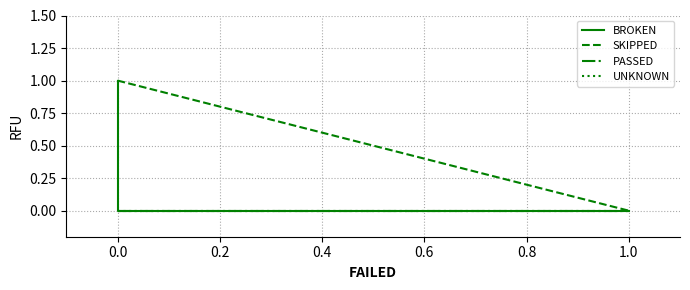

Reading left to right, extract all data points from this chart.

BROKEN: 1	0	0
SKIPPED: 1	1	0
PASSED: 0	0	0
UNKNOWN: 0	0	0